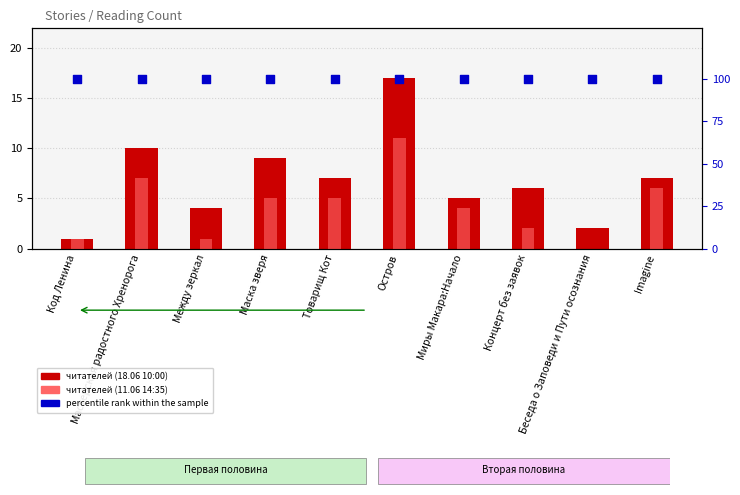

What are all the series names shown in the legend?

читателей (18.06 10:00), читателей (11.06 14:35), percentile rank